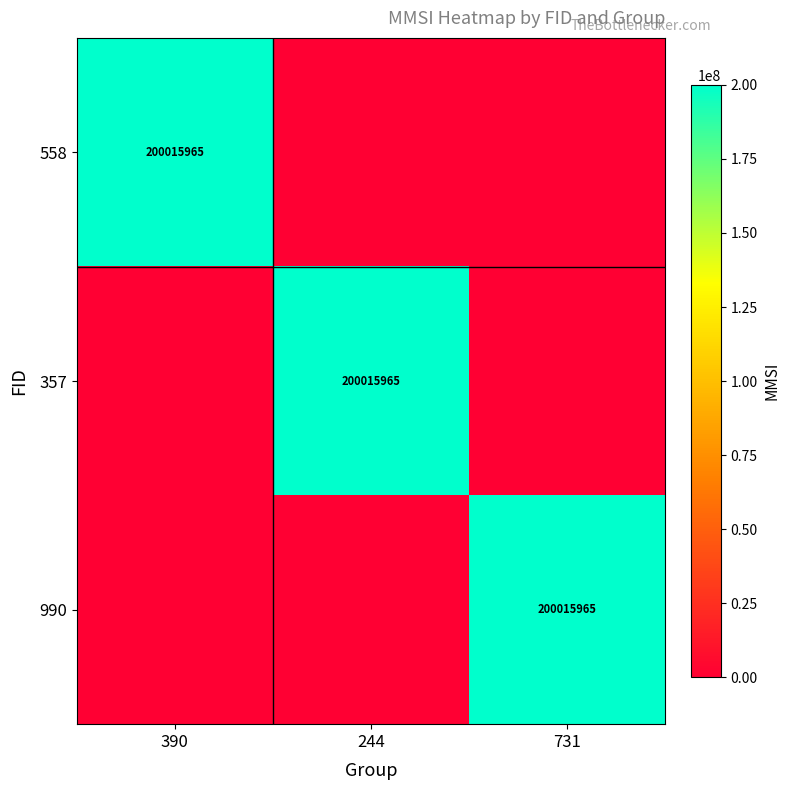

The 990 series shows 200015965 at 731. True or false?

True